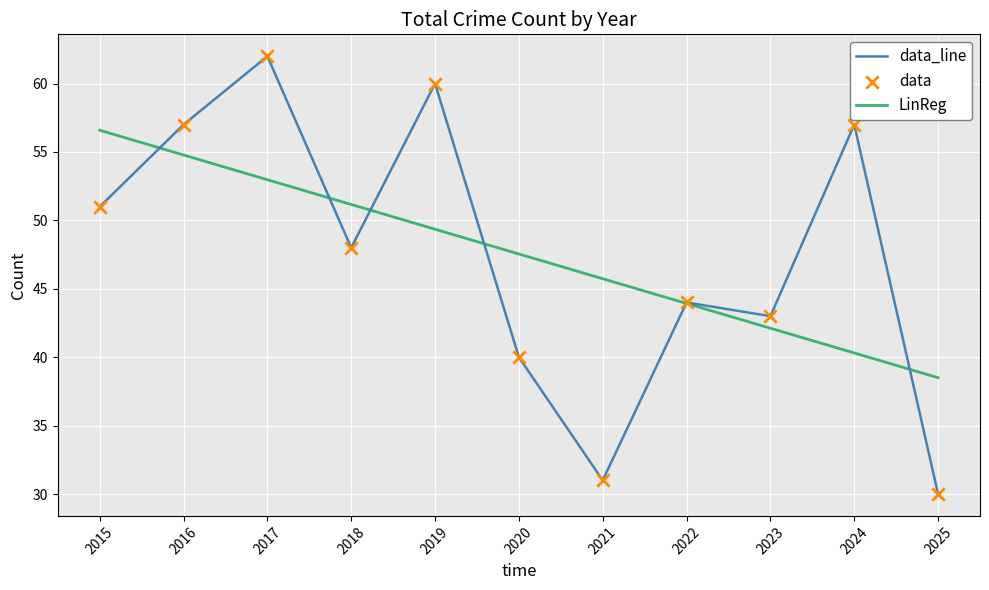

Between 2021 and 2025, which series saw the biggest shift?

LinReg